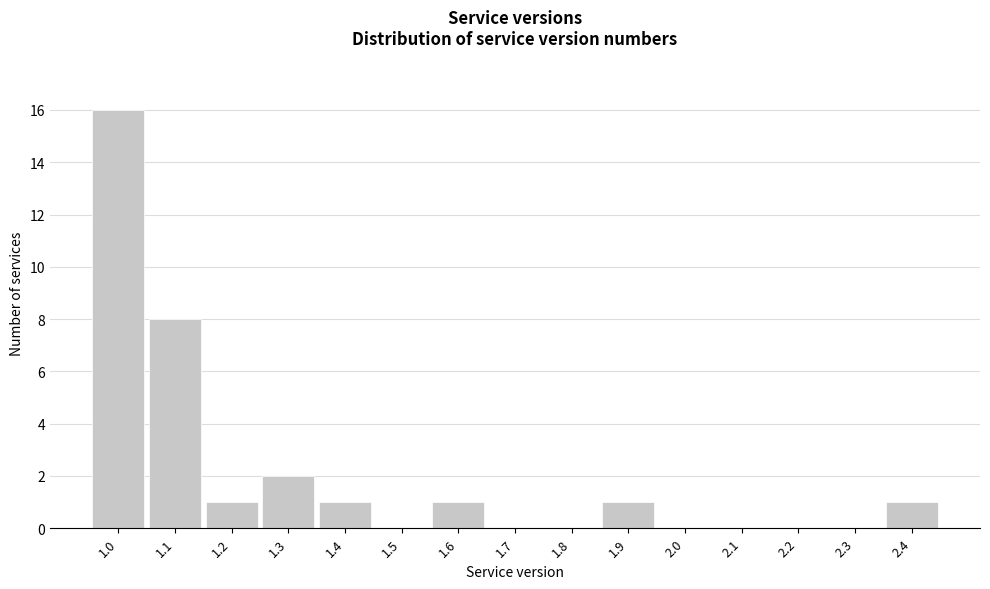

Reading left to right, what are all the values shown in this chart?

1.0=16	1.1=8	1.2=1	1.3=2	1.4=1	1.5=0	1.6=1	1.7=0	1.8=0	1.9=1	2.0=0	2.1=0	2.2=0	2.3=0	2.4=1